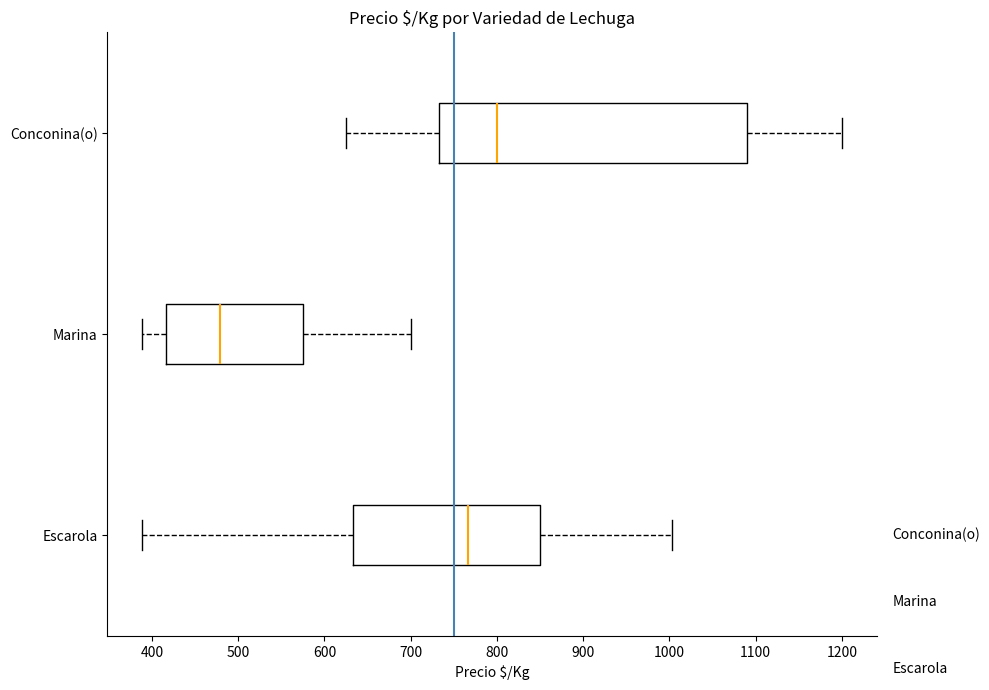

Where is the right edge of the box for Marina on the x-axis? The values are not printed on the chart, so give them approximately, as read against the axis.

570